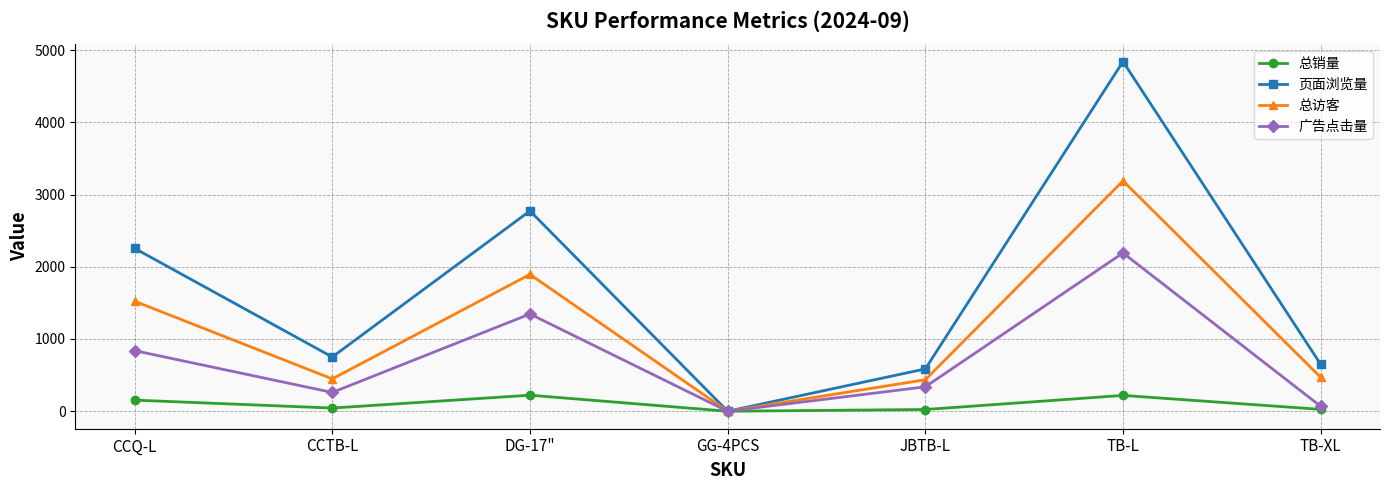

Which series has the largest total across all categories?

页面浏览量